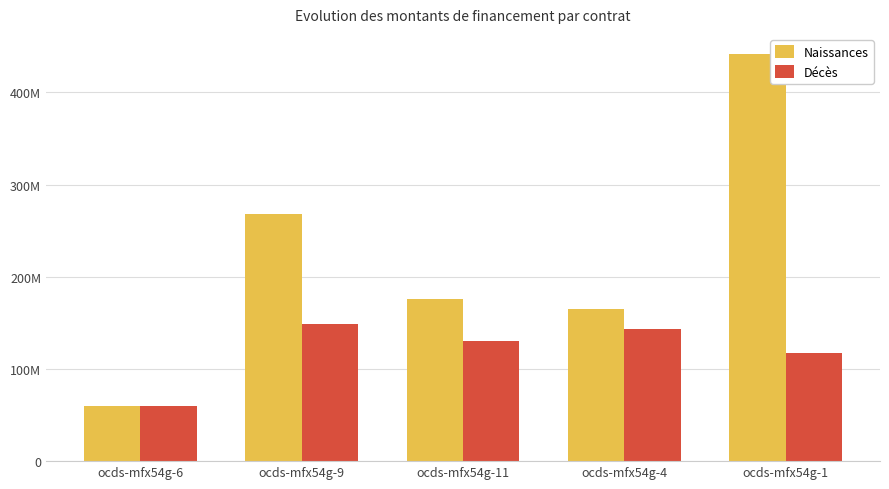

What is the difference between the Décès values at ocds-mfx54g-9 and ocds-mfx54g-6?

88328629